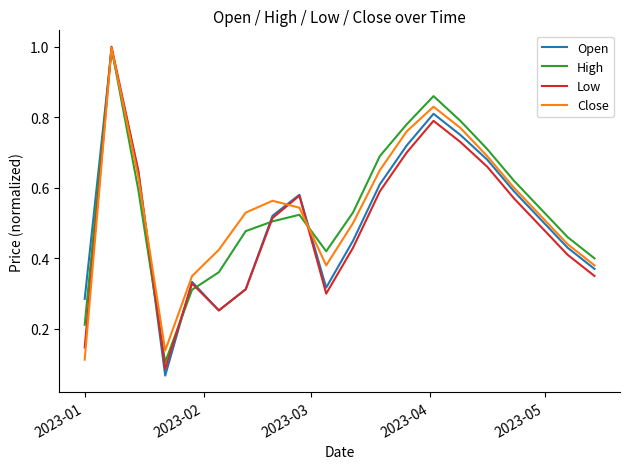

Does the chart have visible grid lines?

No